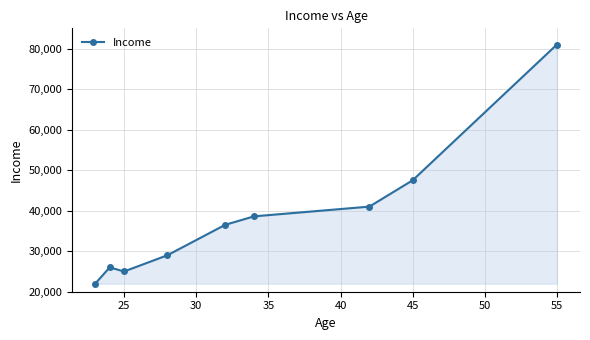

Does the chart display data point markers on the line(s)?

Yes